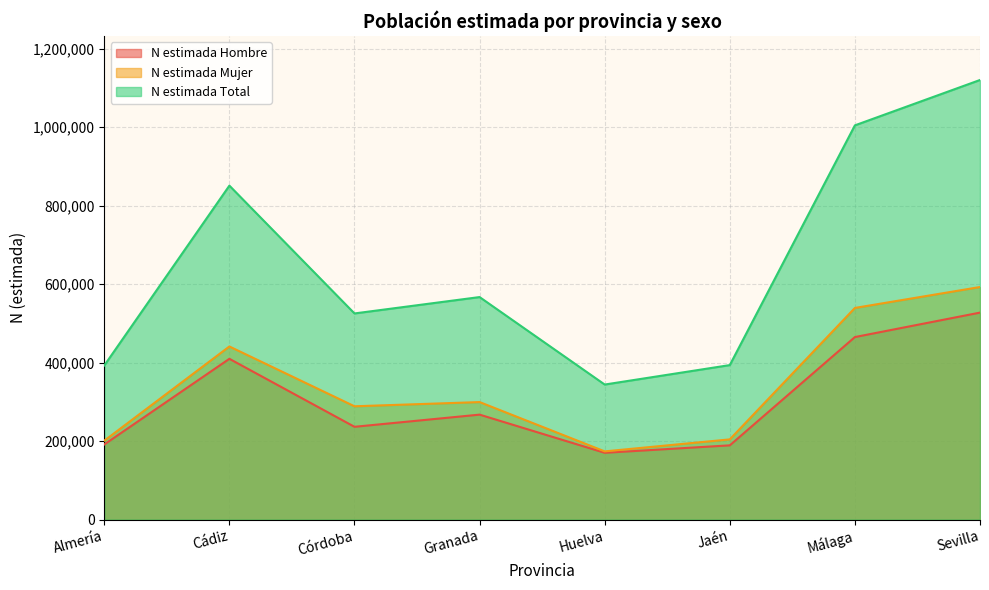

What are all the series names shown in the legend?

N estimada Hombre, N estimada Mujer, N estimada Total